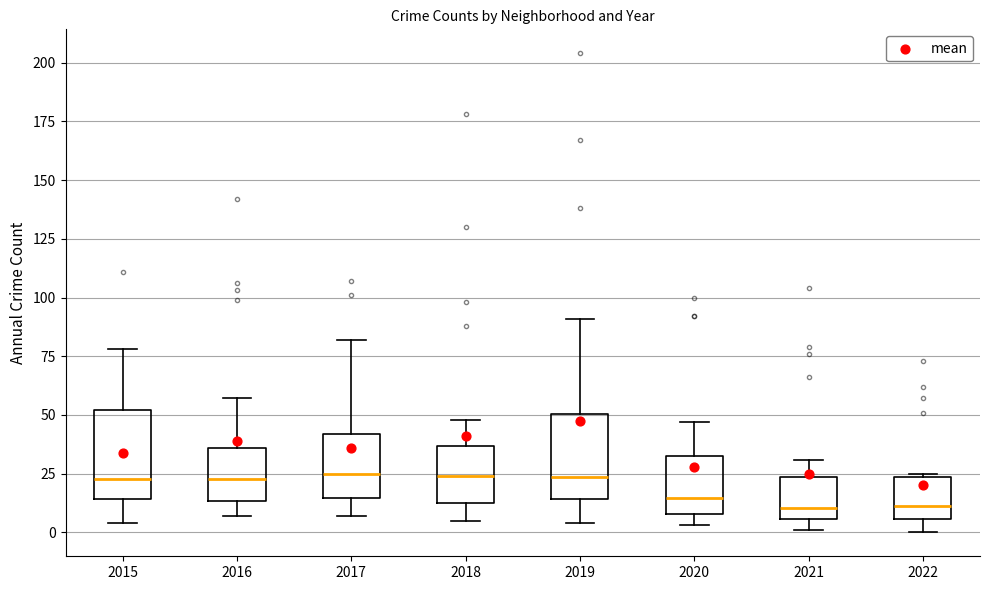

Reading left to right, read every box against the y-axis: the position of its median line, the range the box covers, and the ends of its whiskers. The values are not printed on the chart, so give them approximately, as read against the axis.

2015: median 25, box 15 to 50, whiskers 5 to 80
2016: median 25, box 15 to 35, whiskers 5 to 55
2017: median 25, box 15 to 40, whiskers 5 to 80
2018: median 25, box 15 to 35, whiskers 5 to 50
2019: median 25, box 15 to 50, whiskers 5 to 90
2020: median 15, box 10 to 35, whiskers 5 to 45
2021: median 10, box 5 to 25, whiskers 0 to 30
2022: median 10, box 5 to 25, whiskers 0 to 25